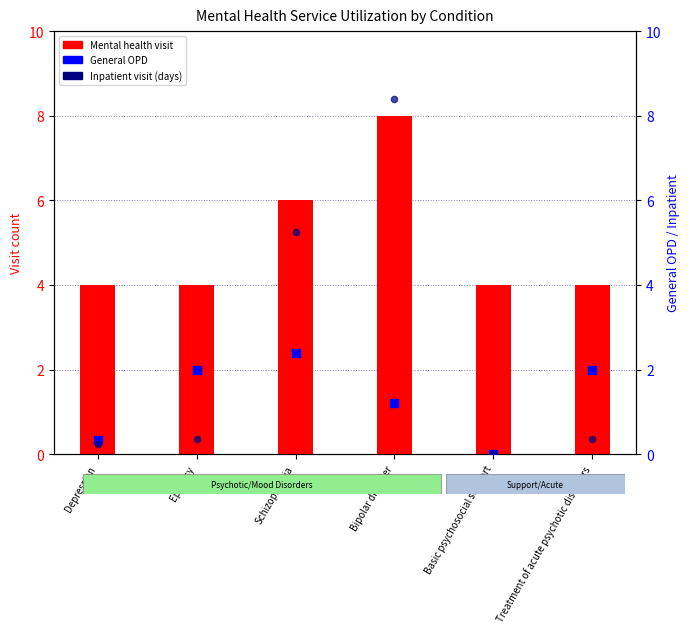

At which category is the sum across all series the highest?

Bipolar disorder